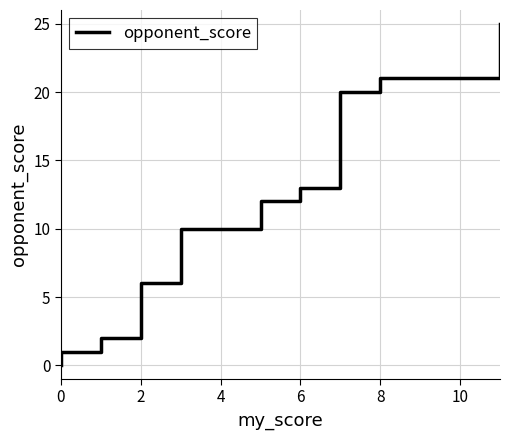

How many positive values are there?

36